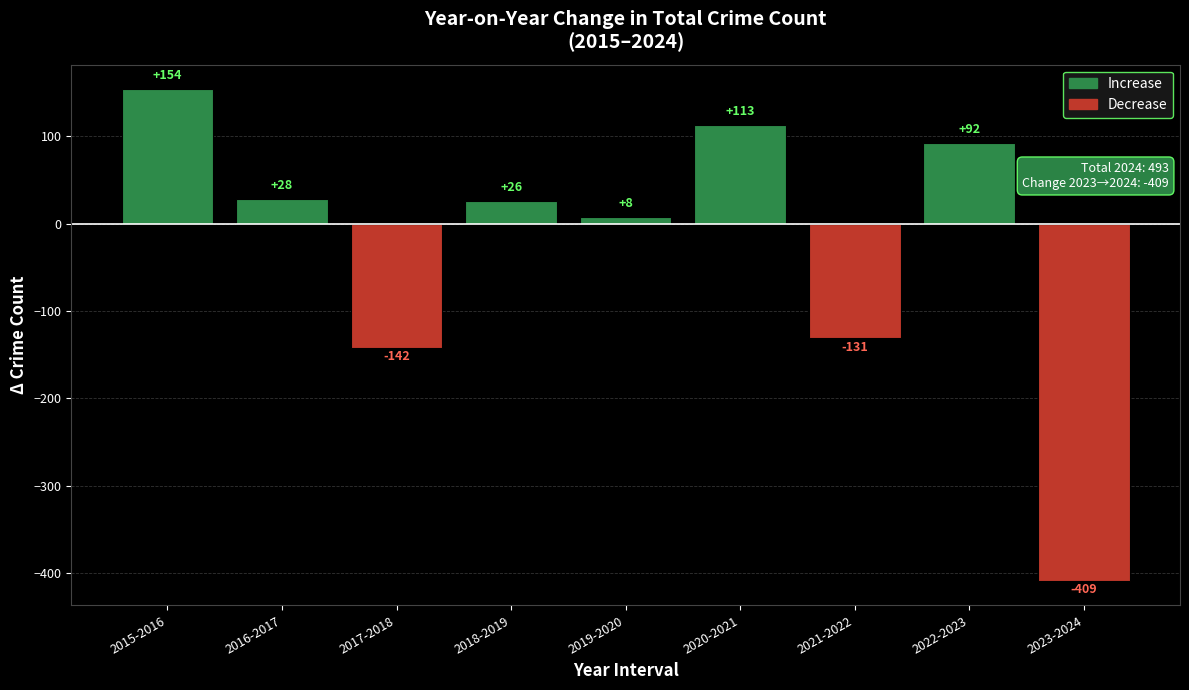

What is the change in value from 2017-2018 to 2018-2019?

+168